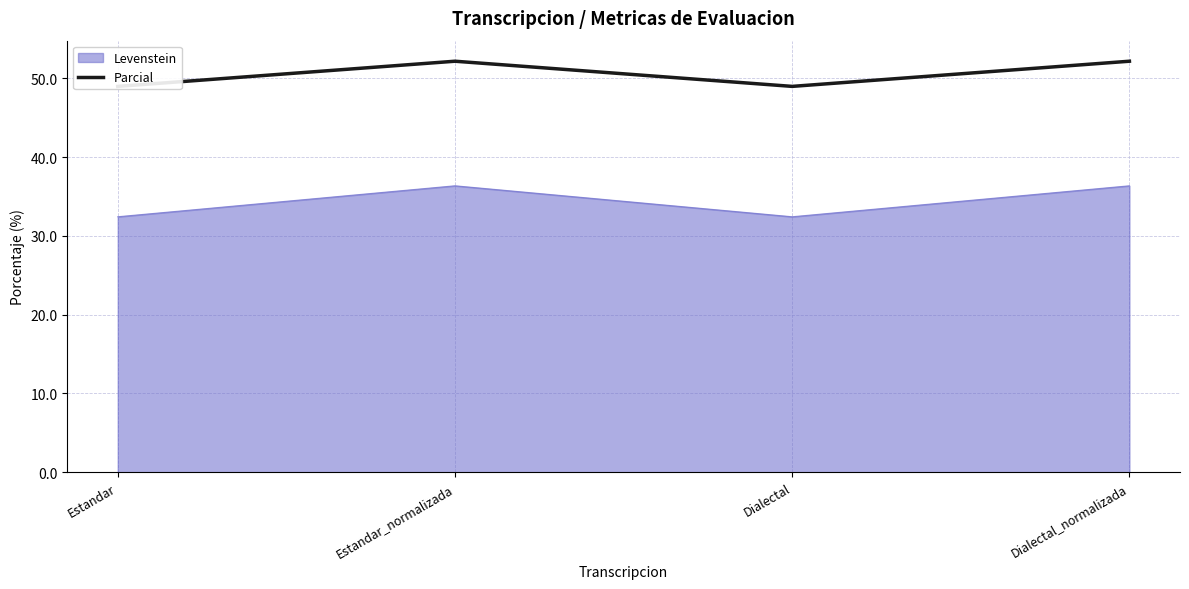

Which has a higher value, Estandar_normalizada or Dialectal_normalizada?

Estandar_normalizada